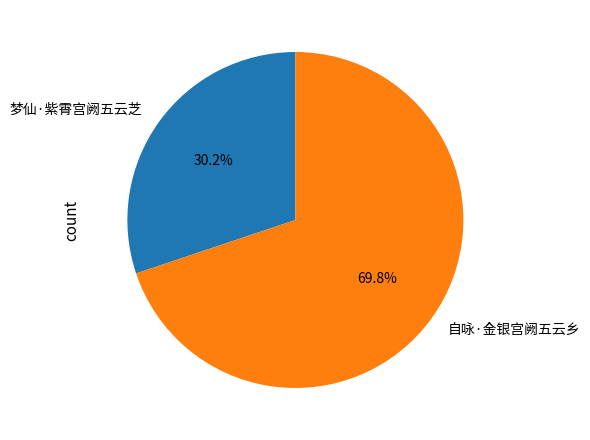

True or false: 自咏·金银宫阙五云乡 accounts for 85% of the total.

False